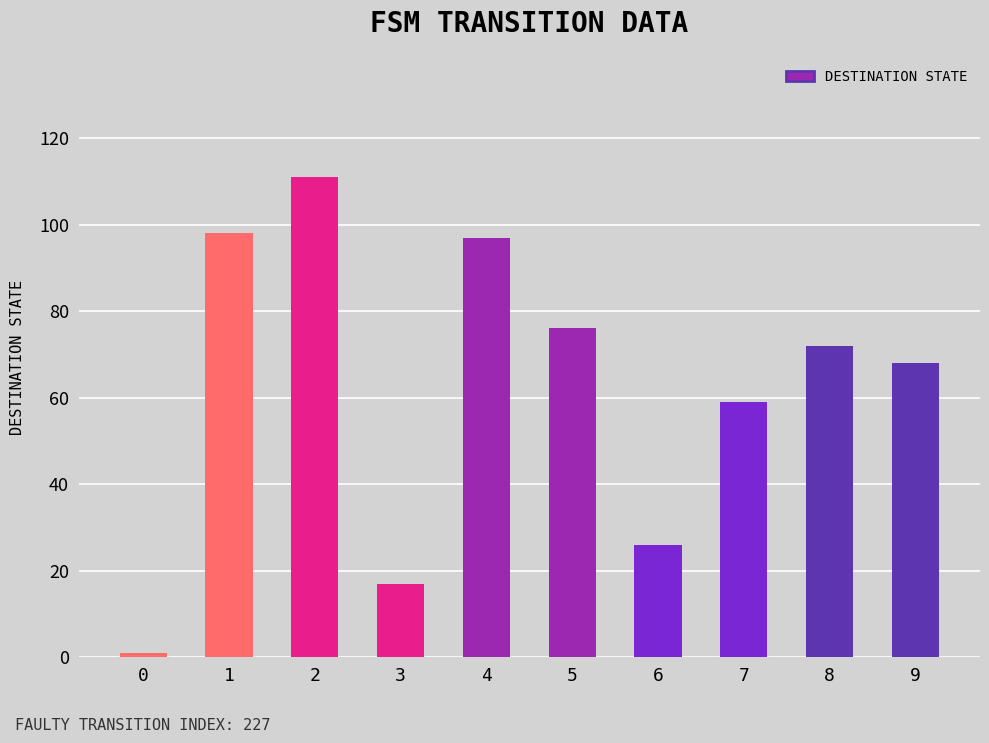

Is it true that the value at 7 is 59?

True